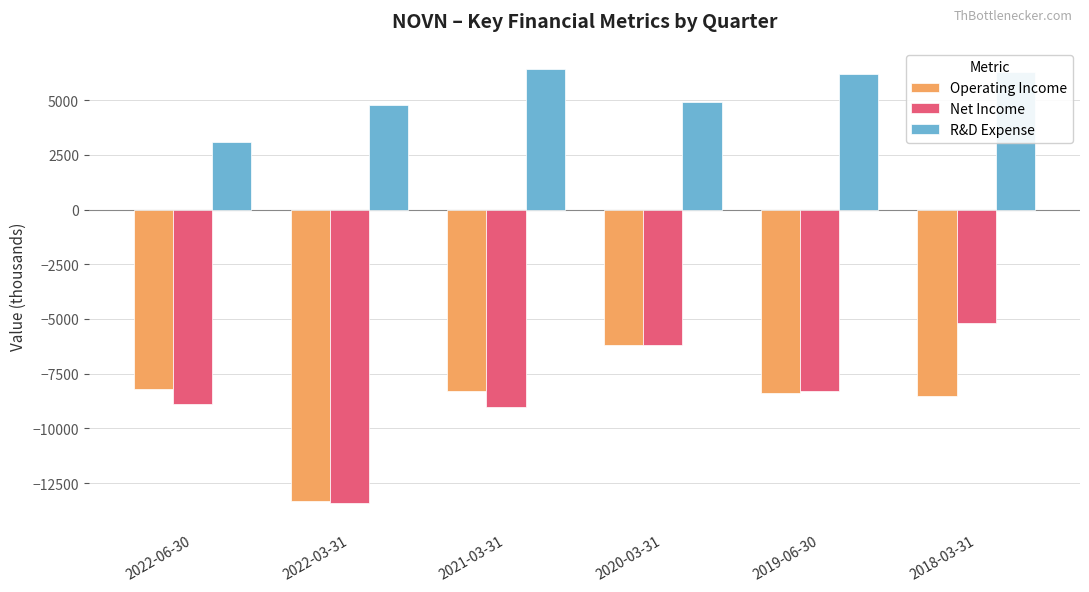

Which category has the lowest value in the Operating Income series?

2022-03-31